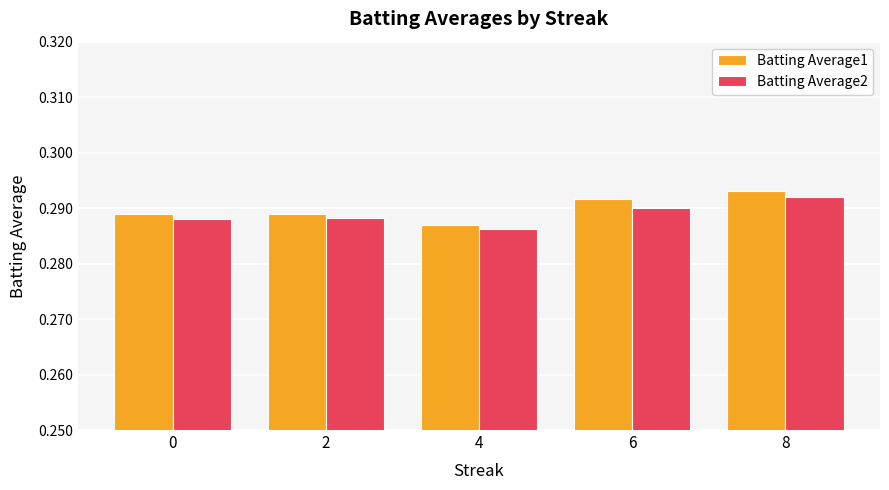

True or false: Batting Average2 has a value of 0.5 at 4.

False